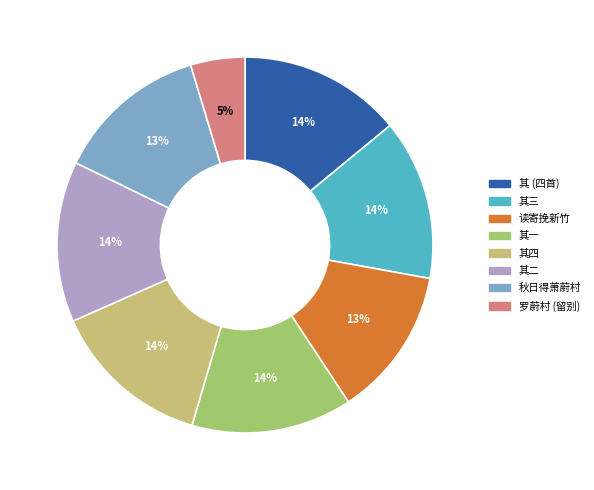

Is there a majority slice in this chart?

No